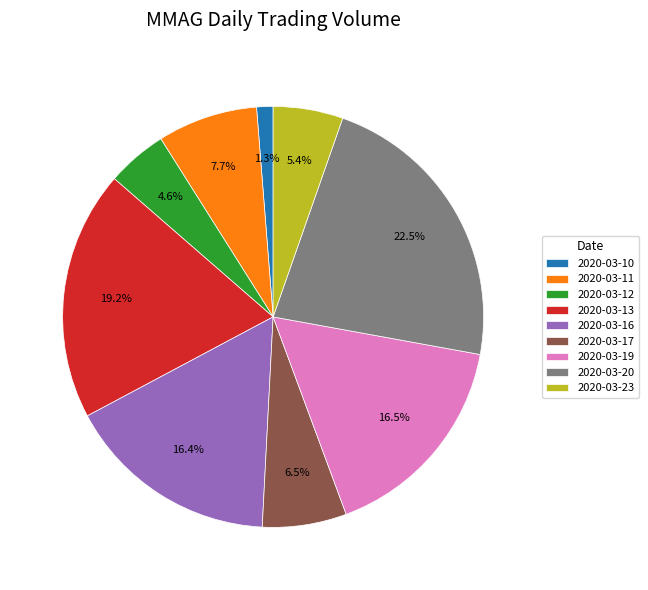

Does 2020-03-13 account for over 50% of the chart?

No